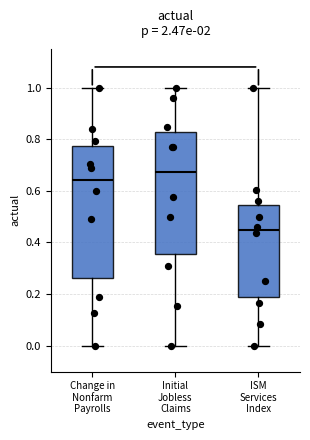

Reading left to right, read every box against the y-axis: the position of its median line, the range the box covers, and the ends of its whiskers. The values are not printed on the chart, so give them approximately, as read against the axis.

Change in Nonfarm Payrolls: median 0.64, box 0.26 to 0.78, whiskers 0.00 to 1.00
Initial Jobless Claims: median 0.68, box 0.36 to 0.82, whiskers 0.00 to 1.00
ISM Services Index: median 0.44, box 0.18 to 0.54, whiskers 0.00 to 1.00